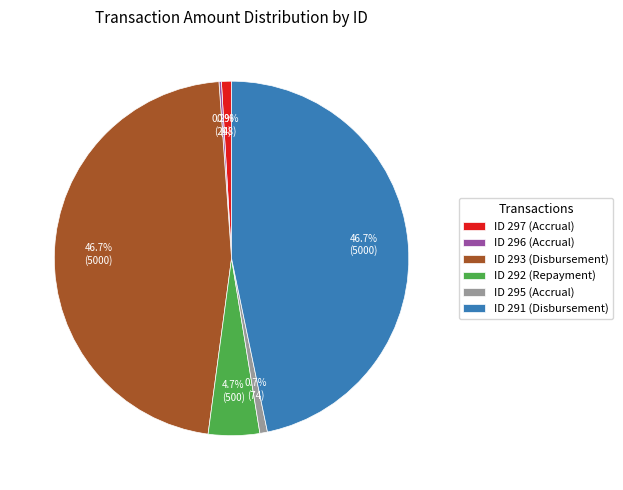

Does any single category account for the majority?

No